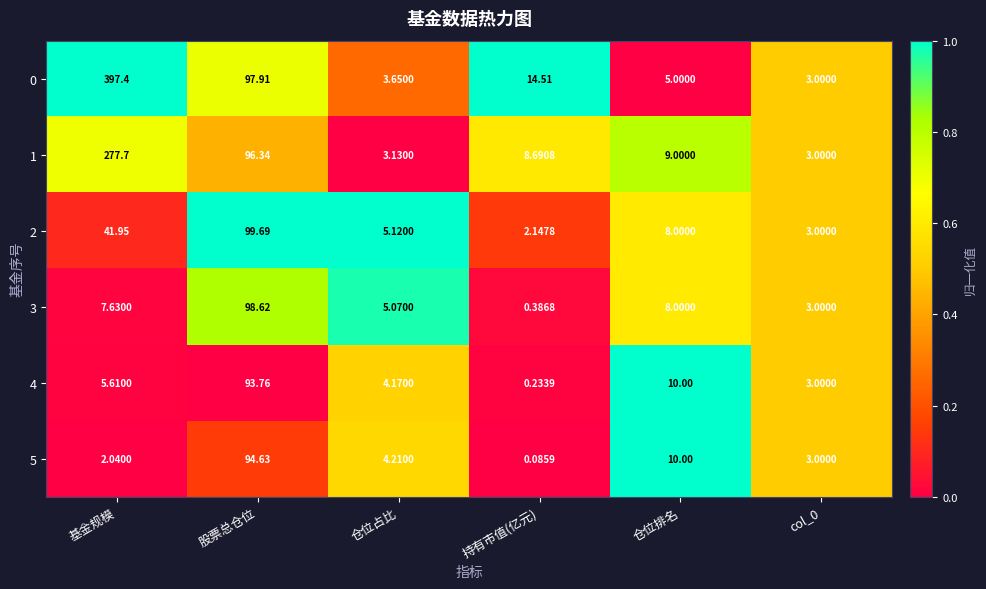

Where is 3 nearest to the value 49?

仓位排名